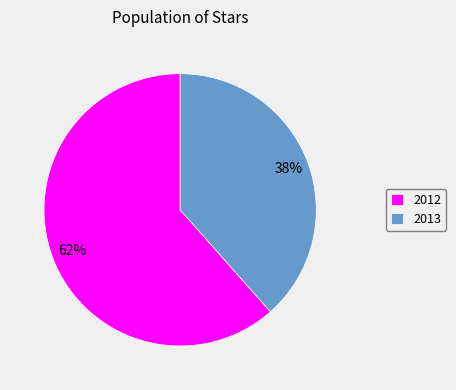

Rank the categories by value from lowest to highest.

2013, 2012